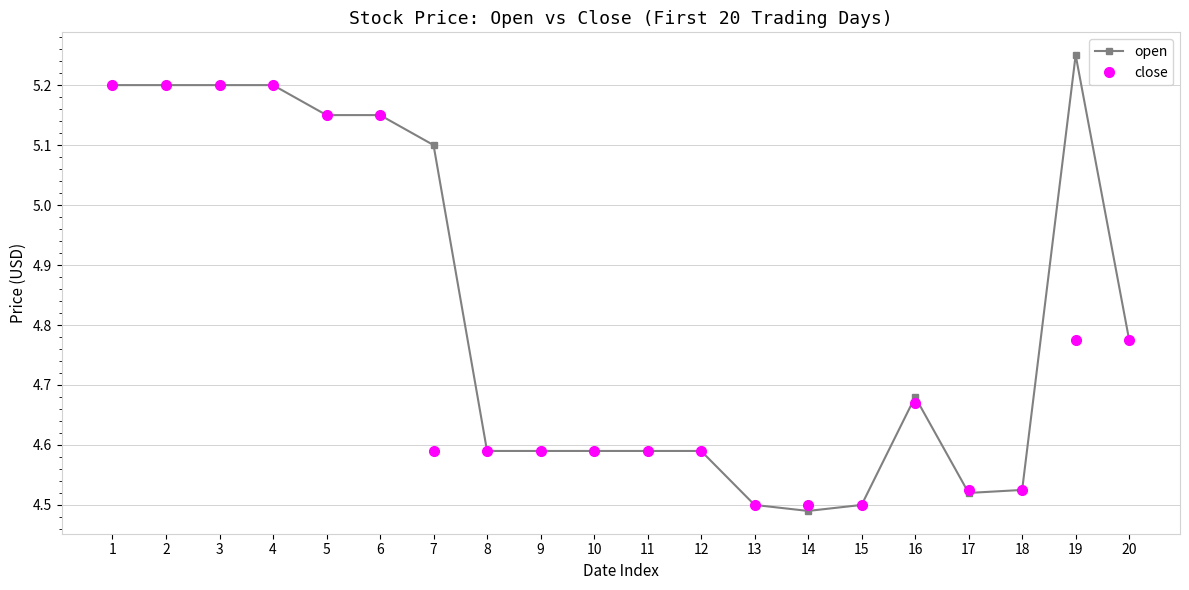

Which label corresponds to the largest value in the chart?

19